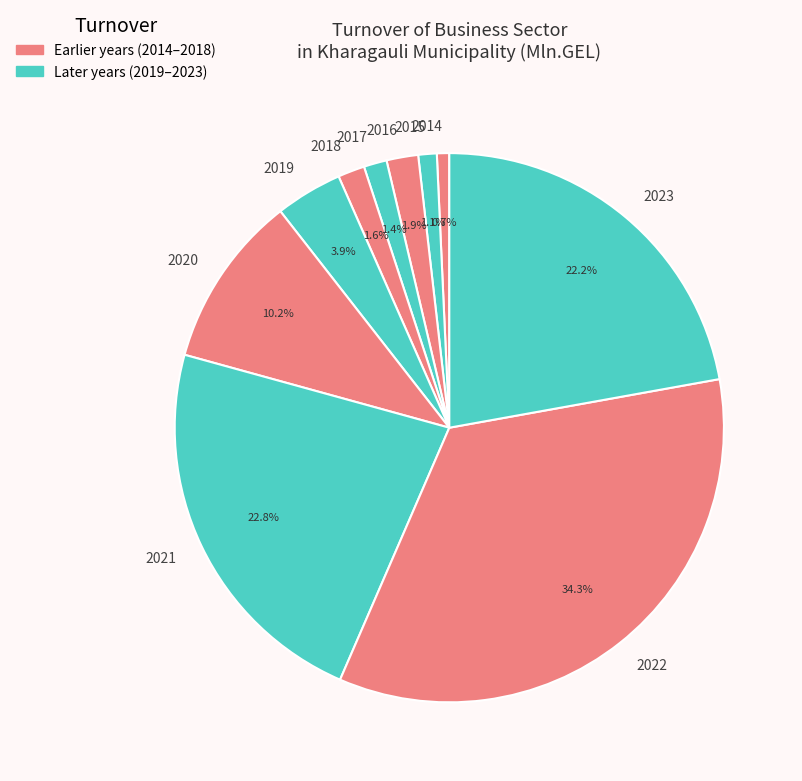

To the nearest percent, what is the average slice percentage?

10%